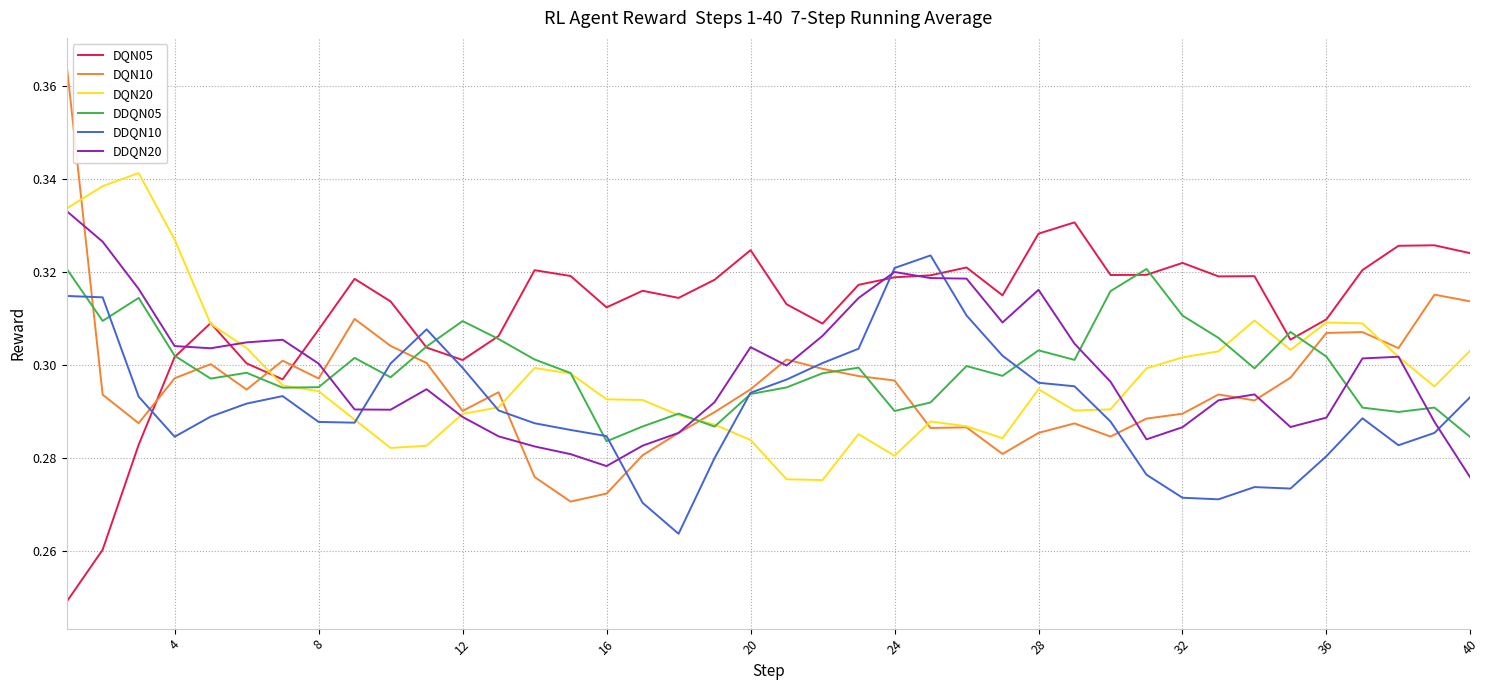

After their last crossing, which series has the higher values: DDQN10 or DQN05?

DQN05